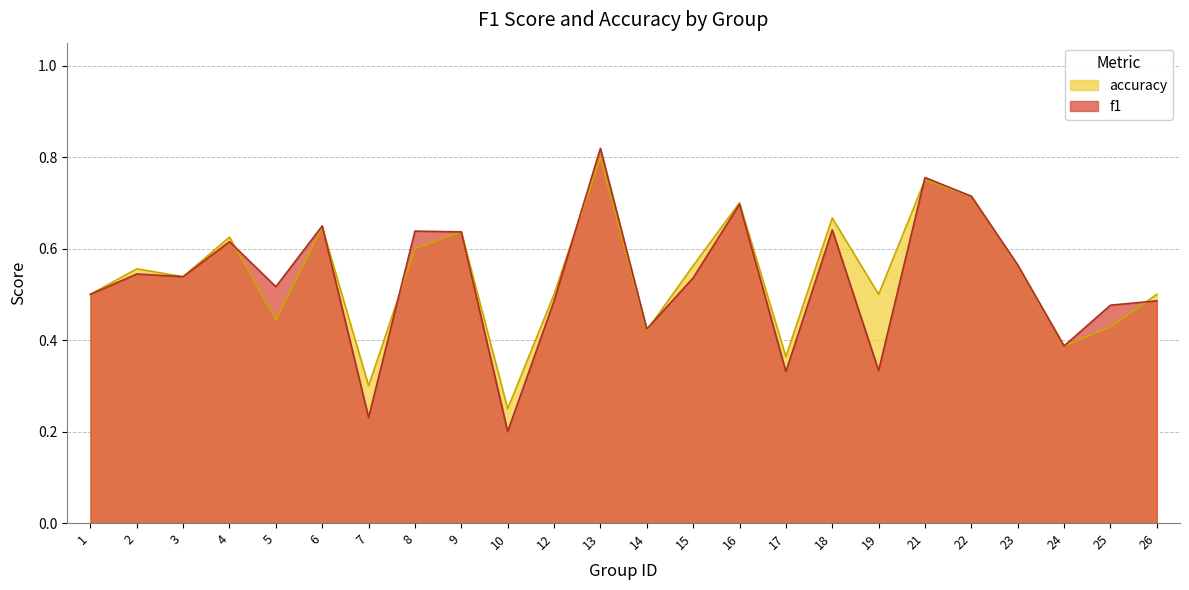

True or false: accuracy has more than 2 interior local peaks.

True